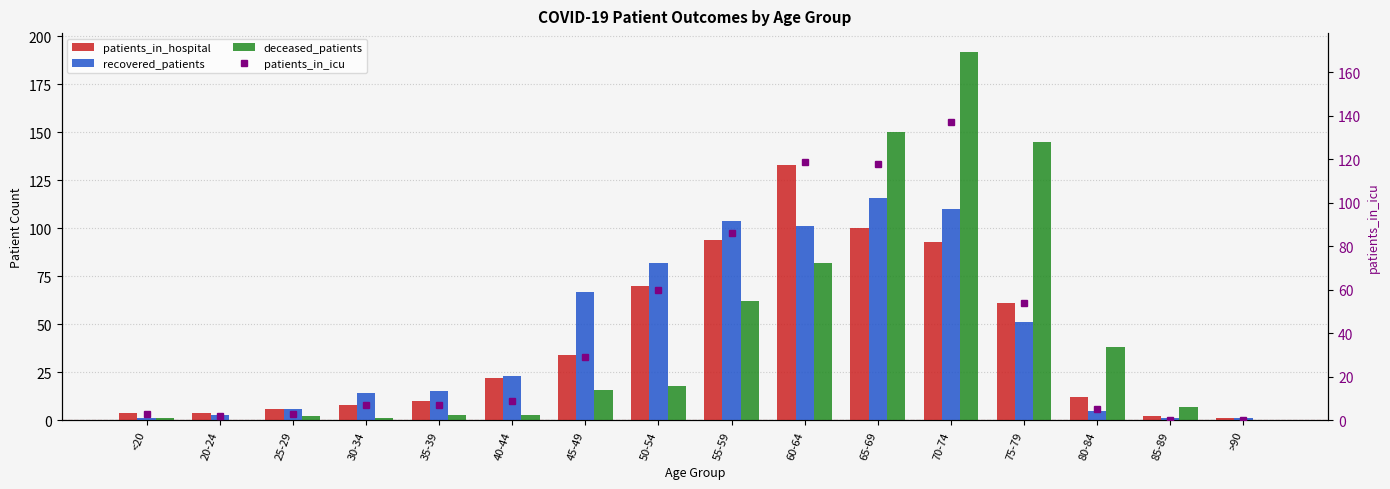

Between 65-69 and 70-74, which series saw the biggest shift?

deceased_patients